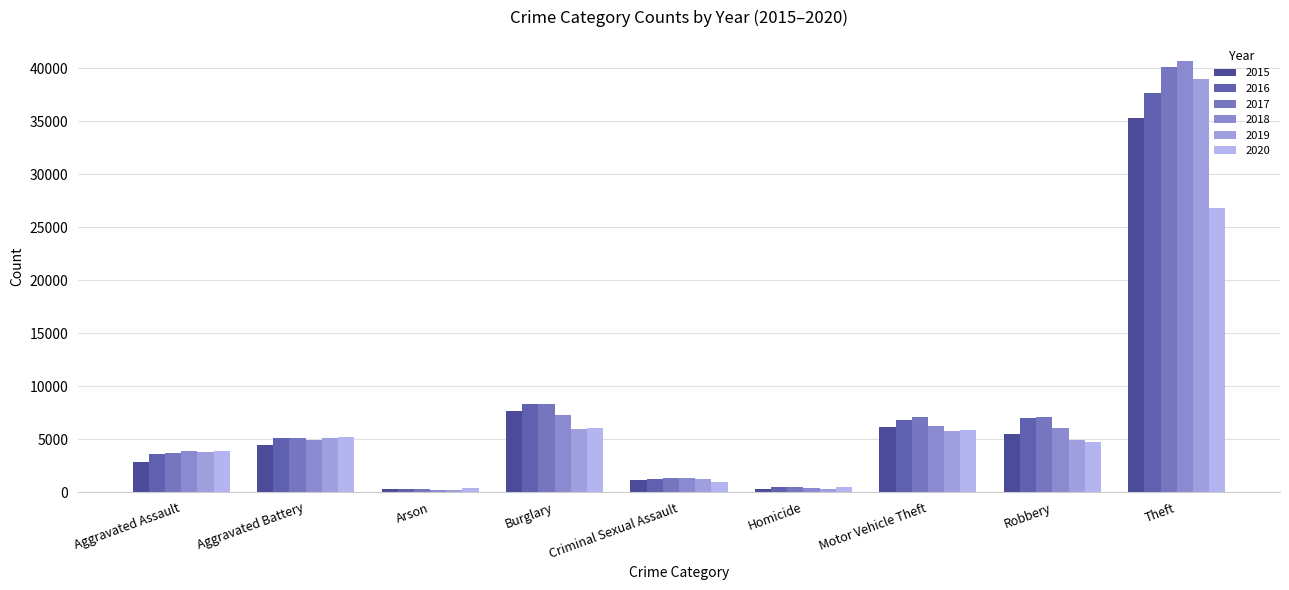

What is the minimum value for 2016?

330